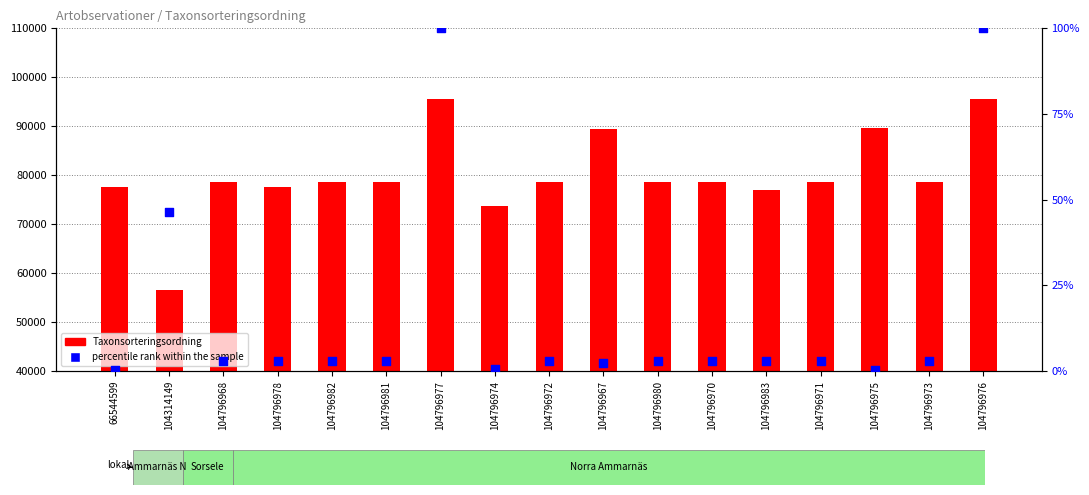

What is the total value across all series at 104796978?

77534.9